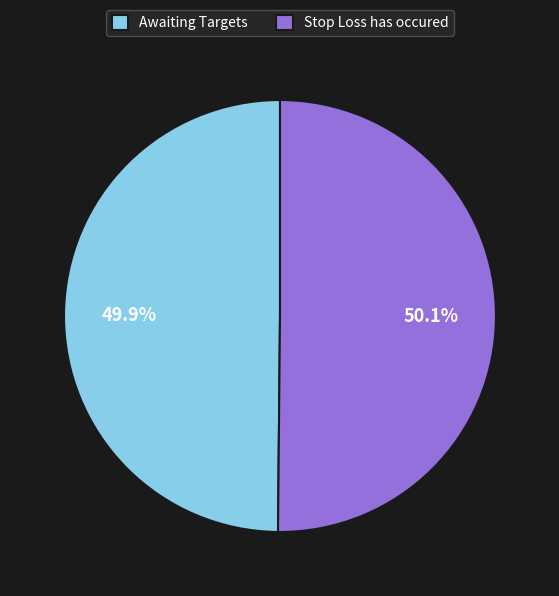

Does any single category account for the majority?

Yes